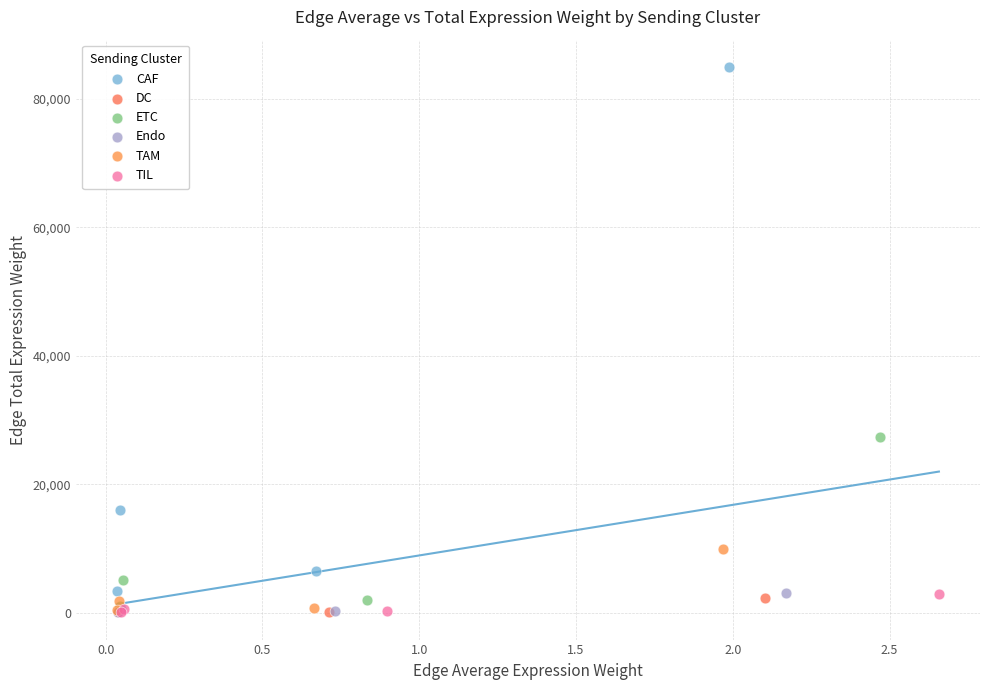

What are all the series names shown in the legend?

CAF, DC, ETC, Endo, TAM, TIL